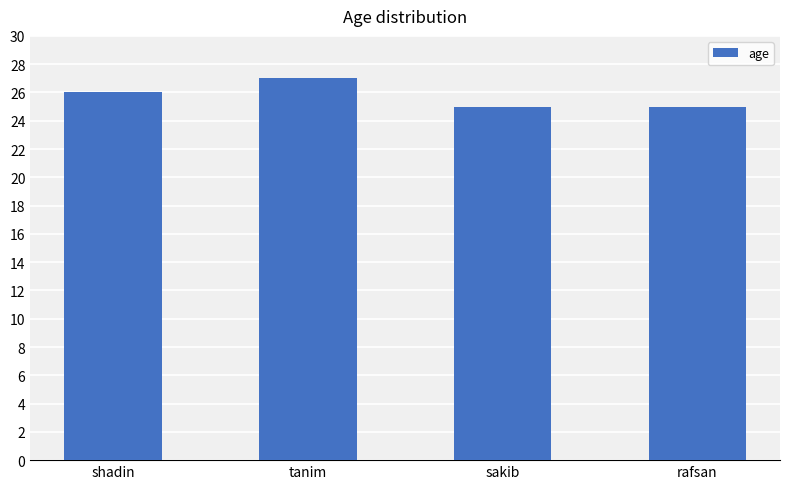

Reading right to left, what are all the values shown in this chart?

rafsan=25	sakib=25	tanim=27	shadin=26